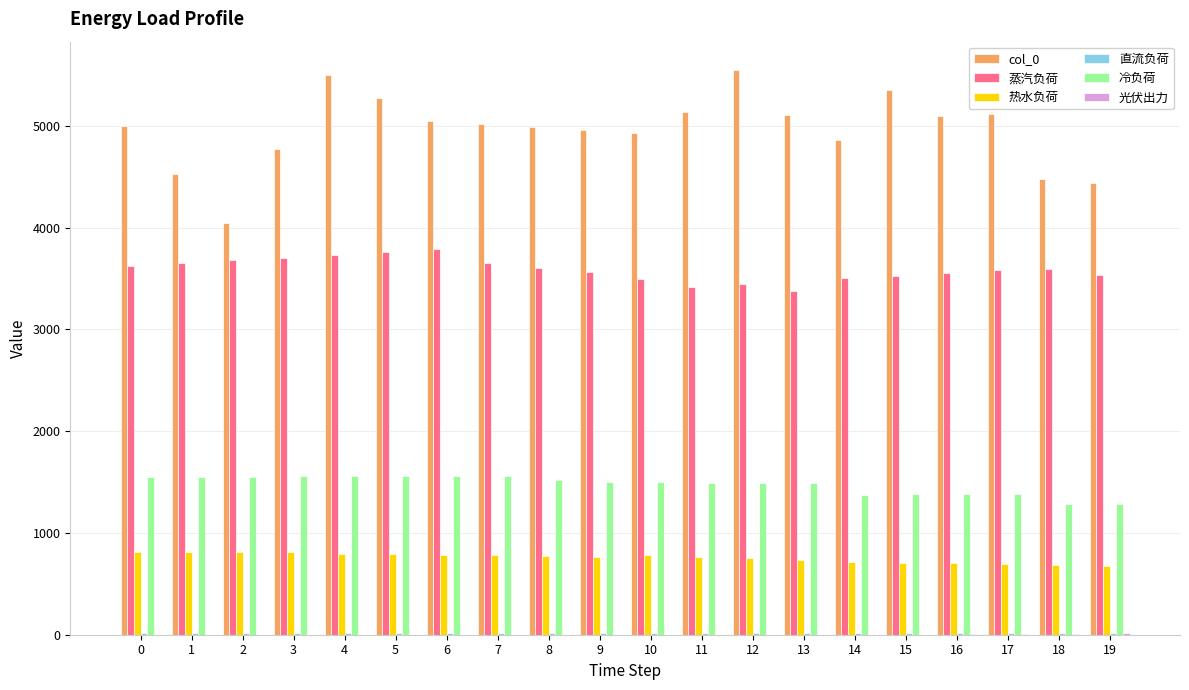

Is the value of col_0 at 4 greater than the value of 冷负荷 at 18?

Yes